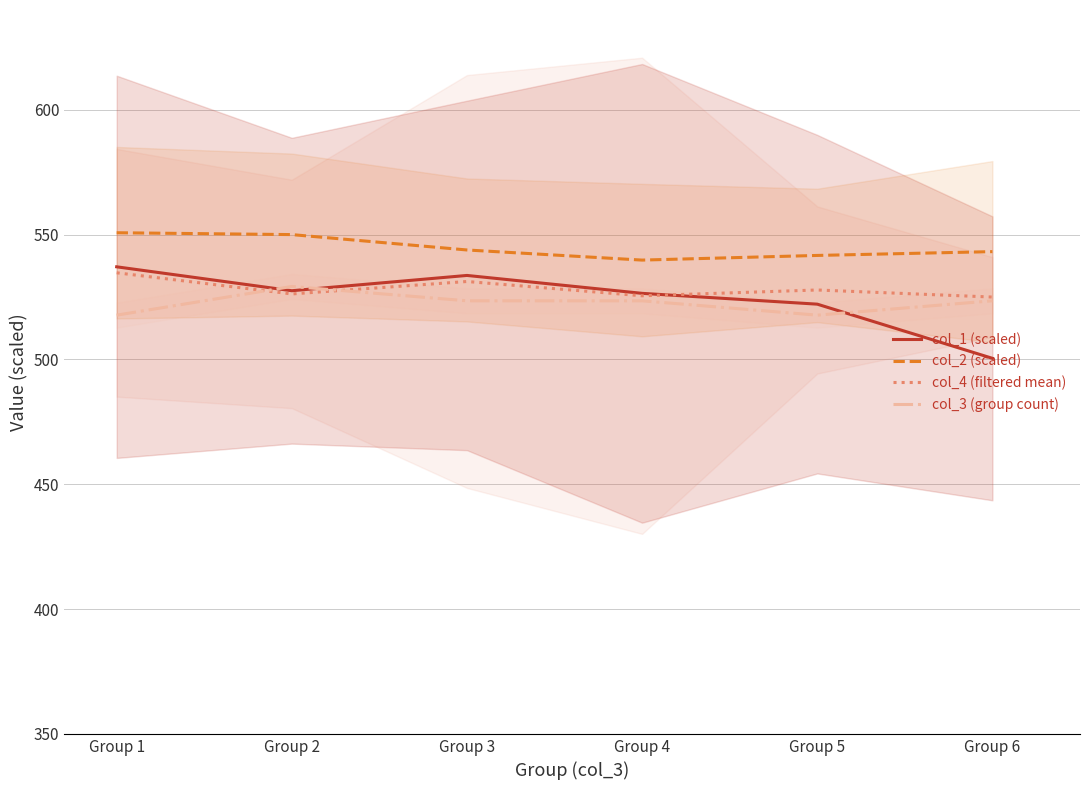

Reading left to right, list all the values displayed in this chart.

col_1 (scaled): Group 1=537.1	Group 2=527.5	Group 3=533.7	Group 4=526.5	Group 5=522.2	Group 6=500.5
col_2 (scaled): Group 1=550.8	Group 2=550.0	Group 3=543.9	Group 4=539.8	Group 5=541.7	Group 6=543.2
col_4 (filtered mean): Group 1=534.7	Group 2=526.3	Group 3=531.2	Group 4=525.5	Group 5=527.8	Group 6=525.0
col_3 (group count): Group 1=517.8	Group 2=529.2	Group 3=523.5	Group 4=523.5	Group 5=517.8	Group 6=523.5